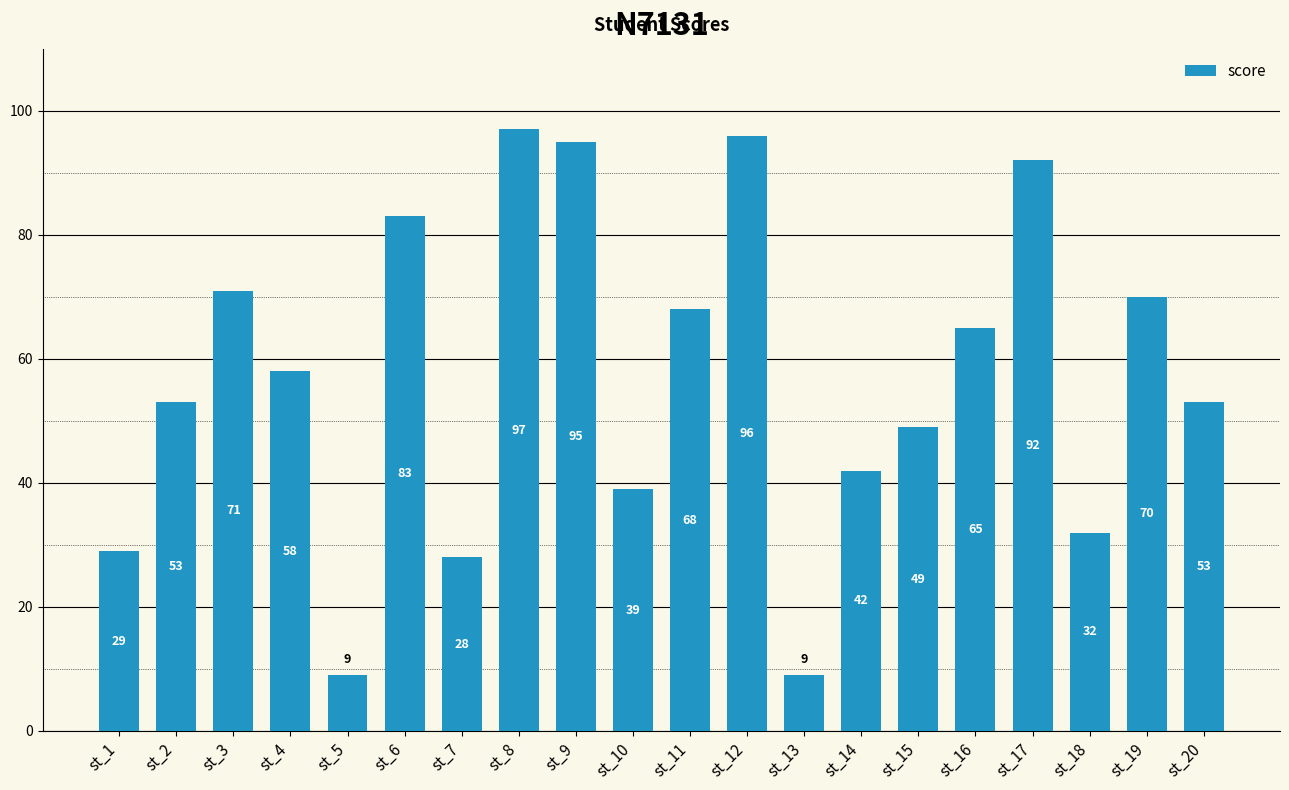

Reading left to right, what are all the values shown in this chart?

29	53	71	58	9	83	28	97	95	39	68	96	9	42	49	65	92	32	70	53